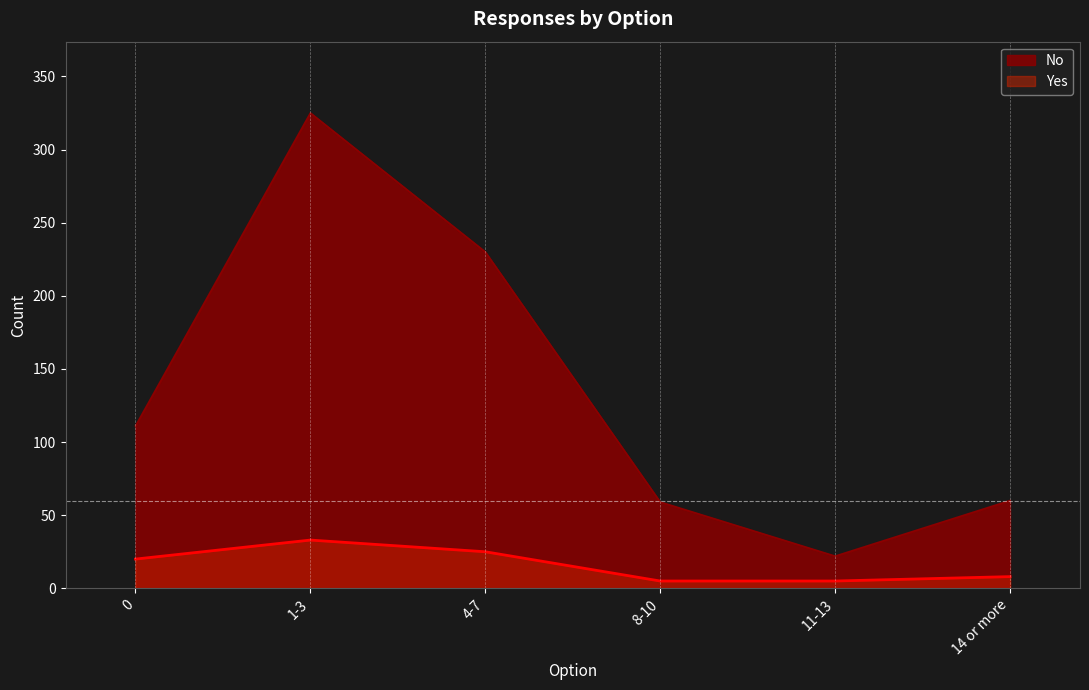

The No series shows 230 at 4-7. True or false?

True